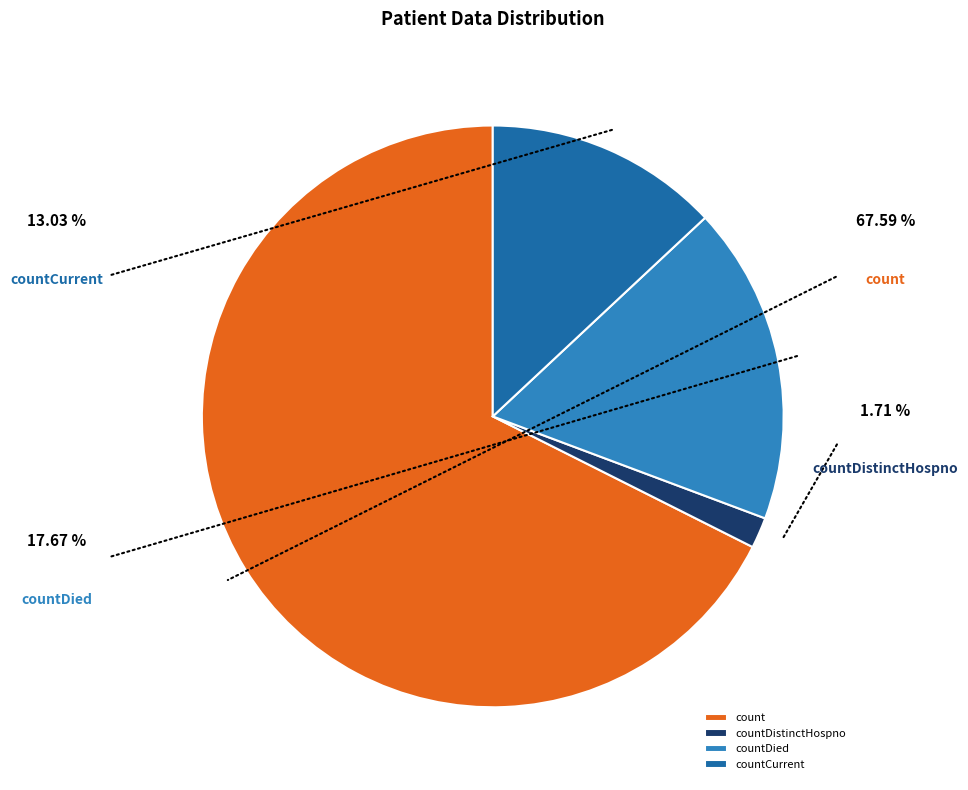

Is there a majority slice in this chart?

Yes